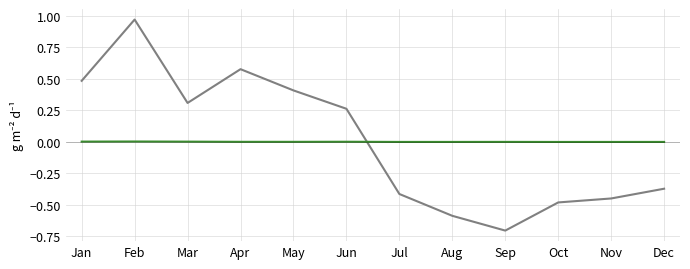

What is the spread (max minus min) of values at May?

0.4